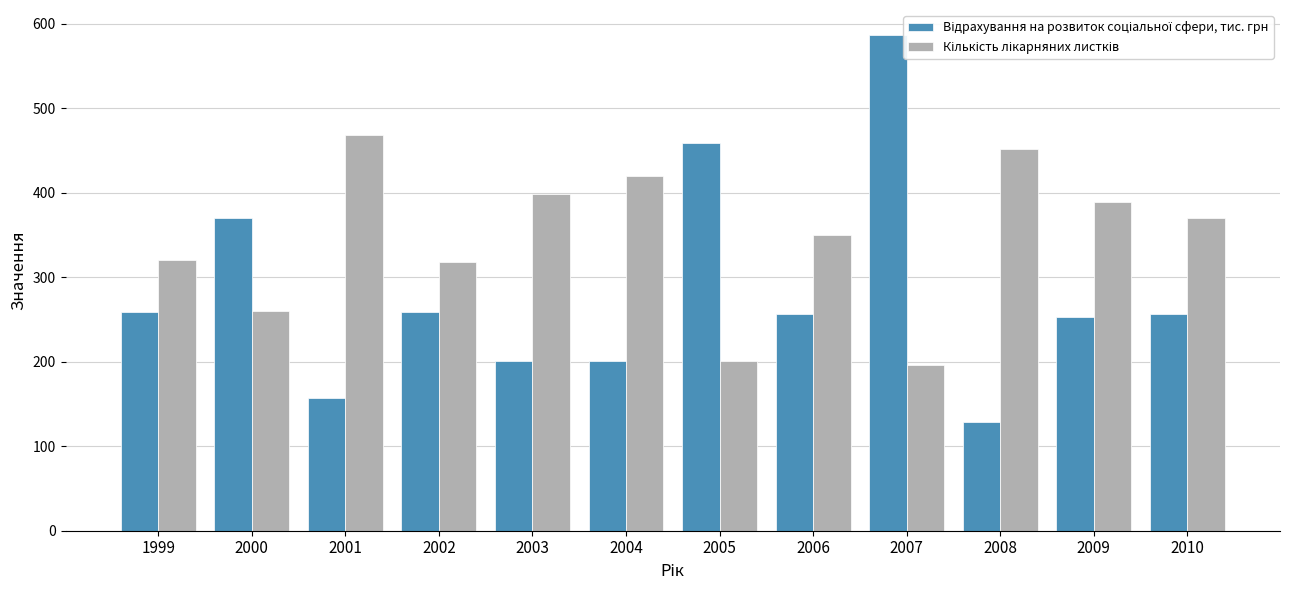

Which series changed the most between 2000 and 2008?

Відрахування на розвиток соціальної сфери, тис. грн